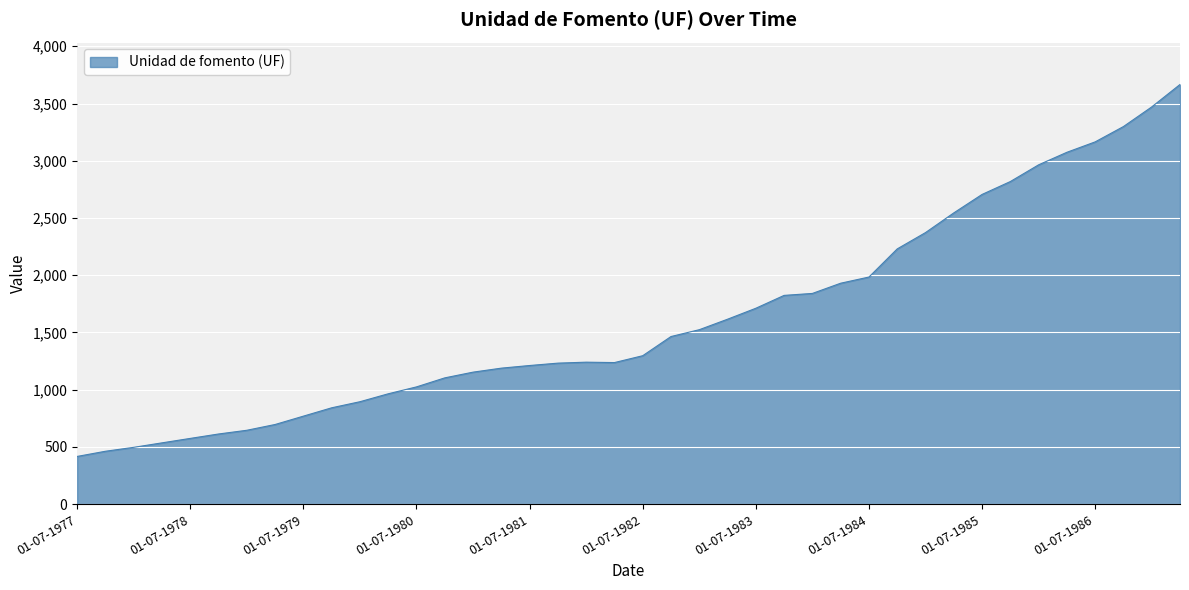

What is the difference between the second highest and minimum values?

3053.0